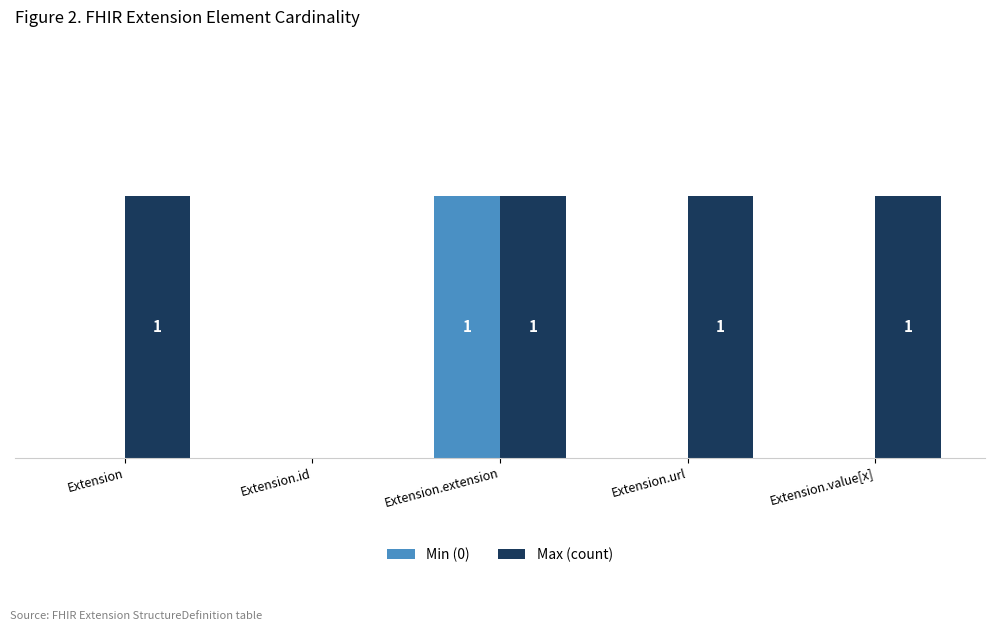

What are all the series names shown in the legend?

Min (0), Max (count)